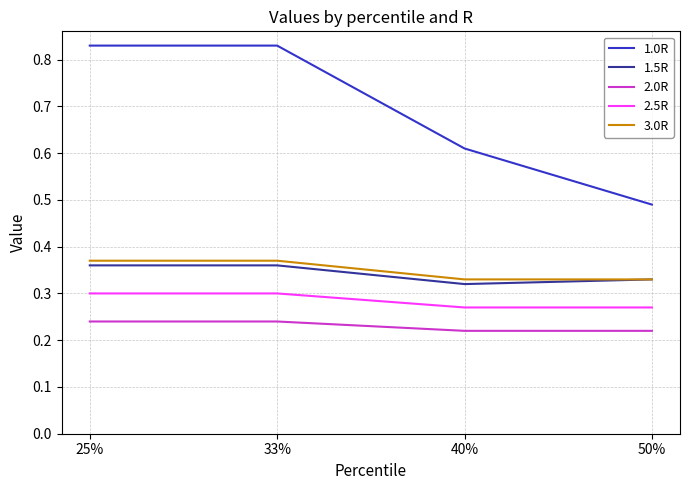

What is the sum of all 2.5R values?

1.1